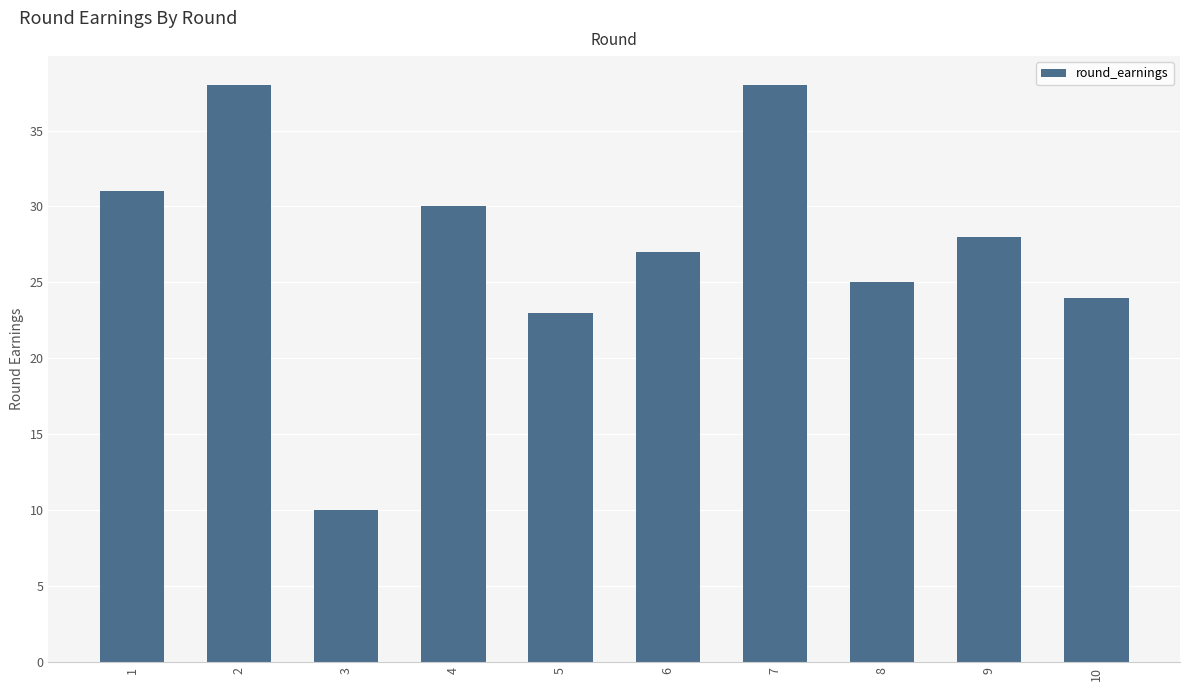

How many bars are there in total?

10